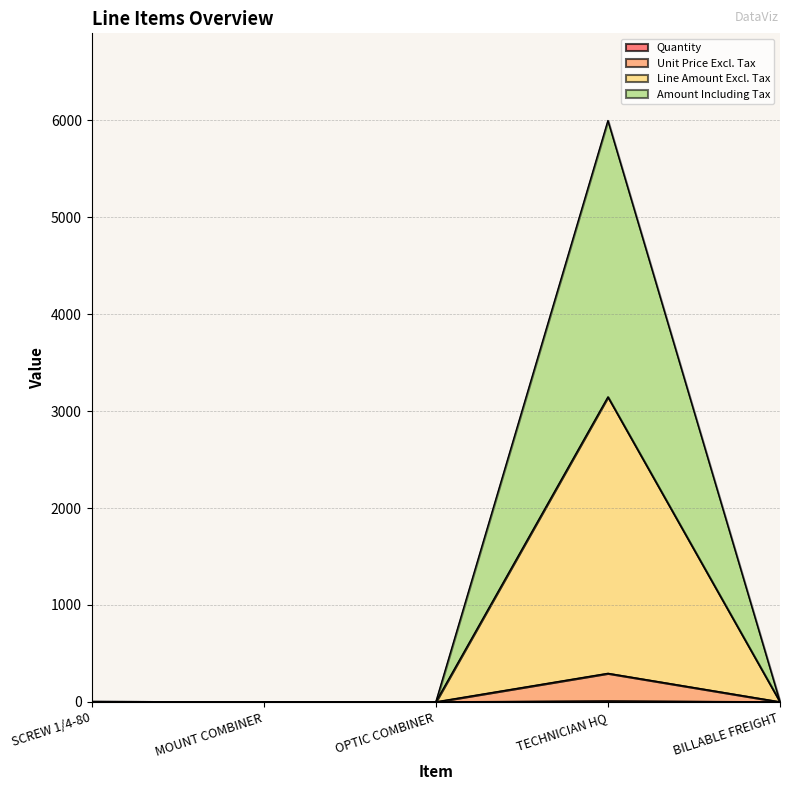

Is the value of Amount Including Tax at BILLABLE FREIGHT greater than the value of Quantity at TECHNICIAN HQ?

No